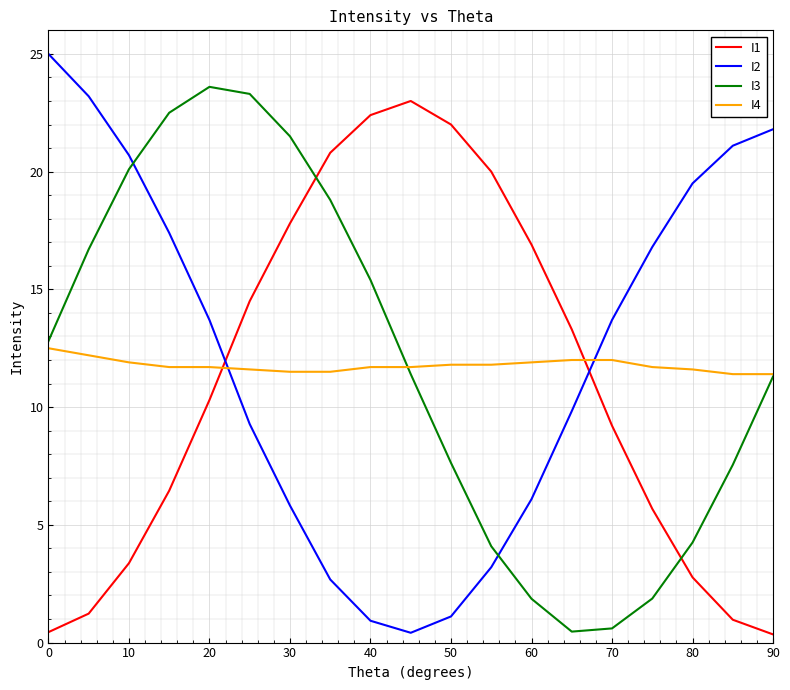

Rank the series by their maximum value, from highest to lowest.

I2, I3, I1, I4